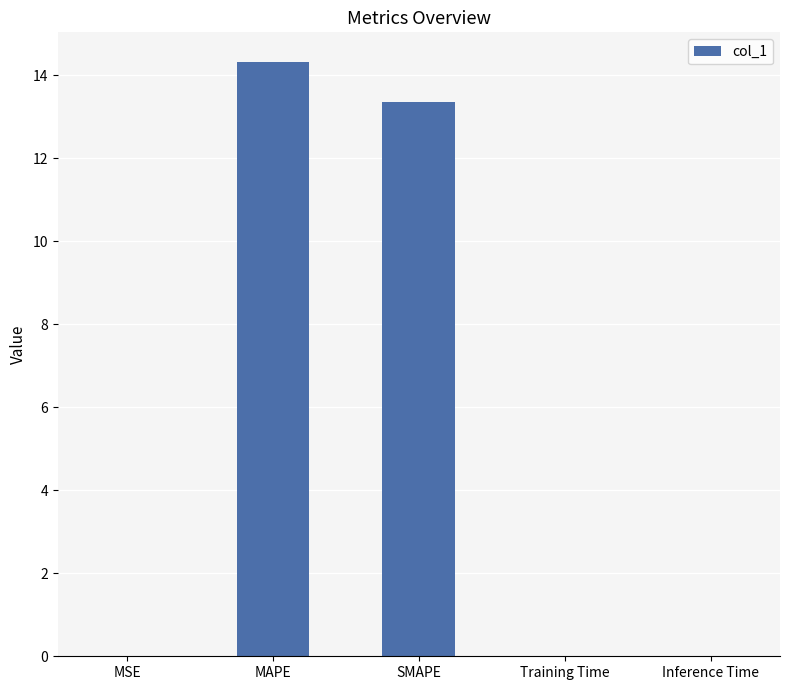

What is the change in value from SMAPE to Inference Time?

-13.3